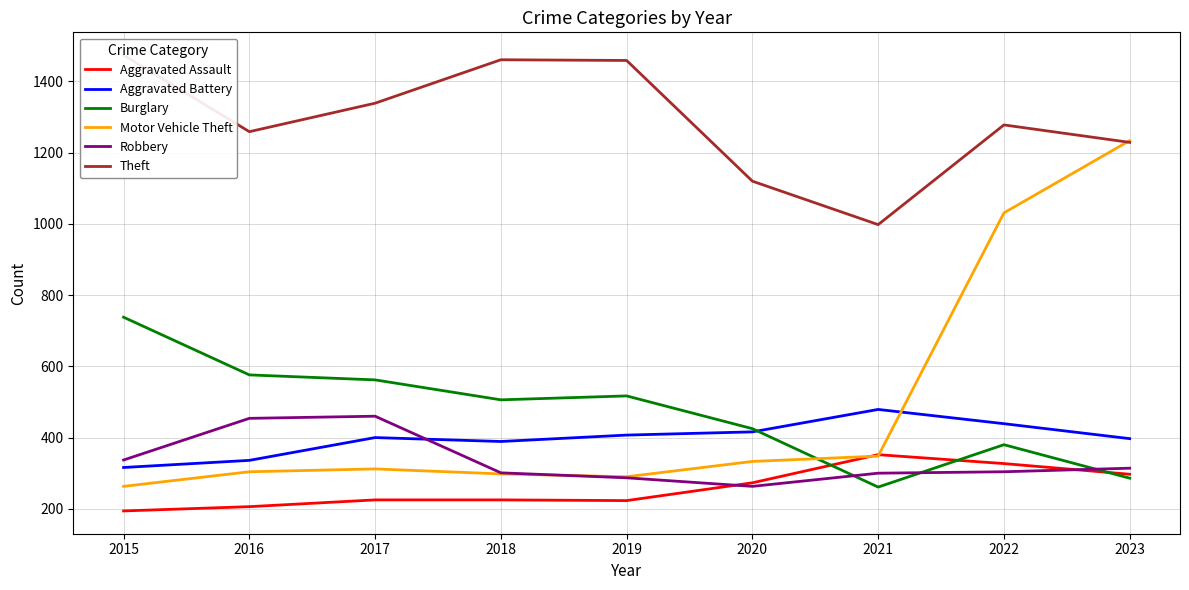

List the series in order of their peak value, highest first.

Theft, Motor Vehicle Theft, Burglary, Aggravated Battery, Robbery, Aggravated Assault